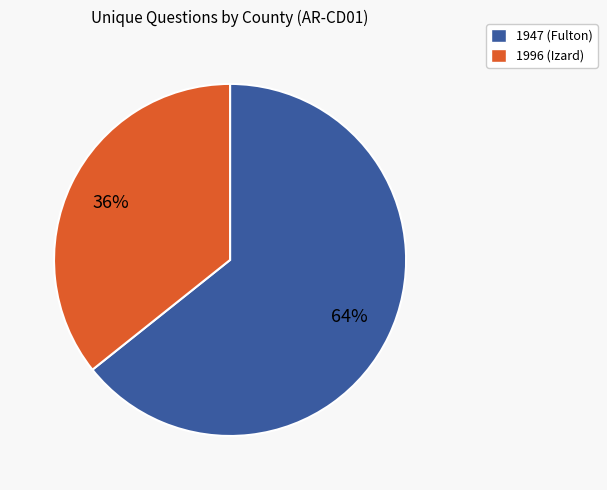

To the nearest percent, what is the combined percentage of 1947 (Fulton) and 1996 (Izard)?

100%